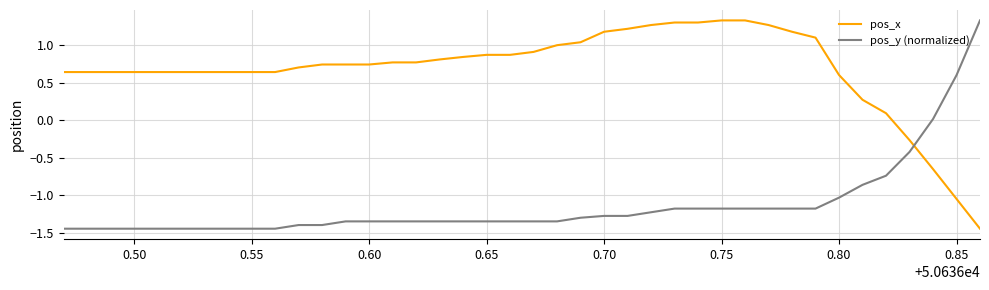

What is the difference between the maximum and minimum values in the pos_y (normalized) series?

2.8